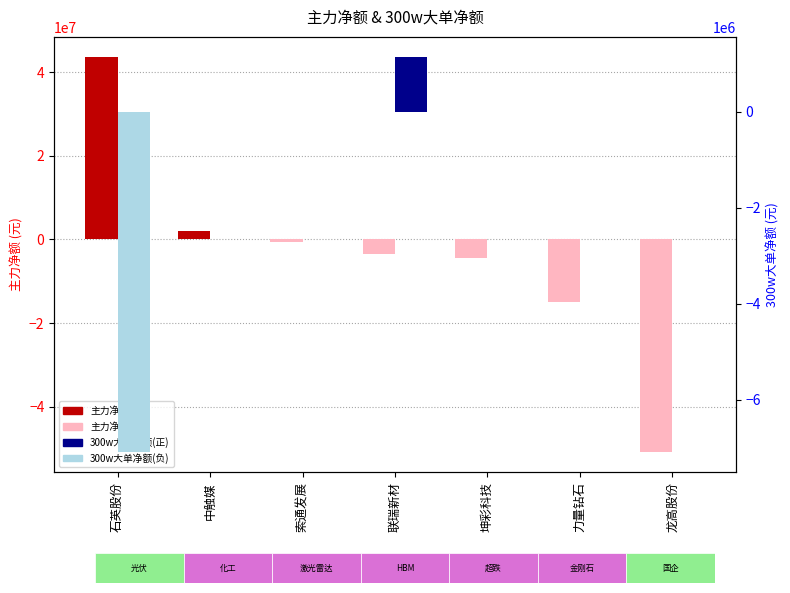

How many negative values does the 主力净额 series have?

5